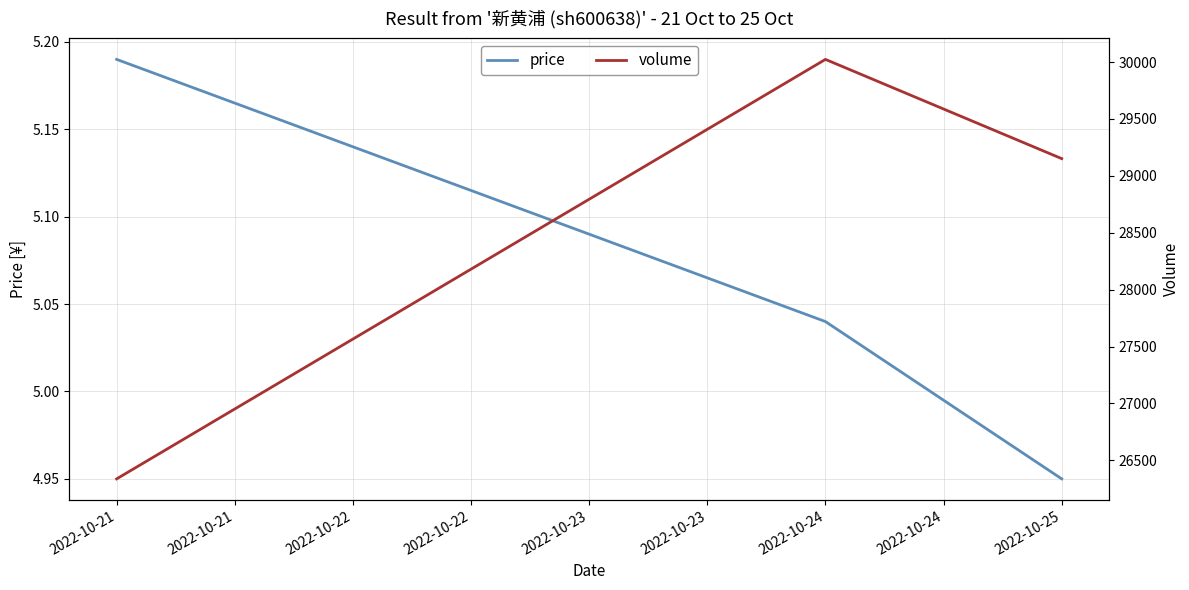

True or false: price has a value of 7.3 at 2022-10-24.

False